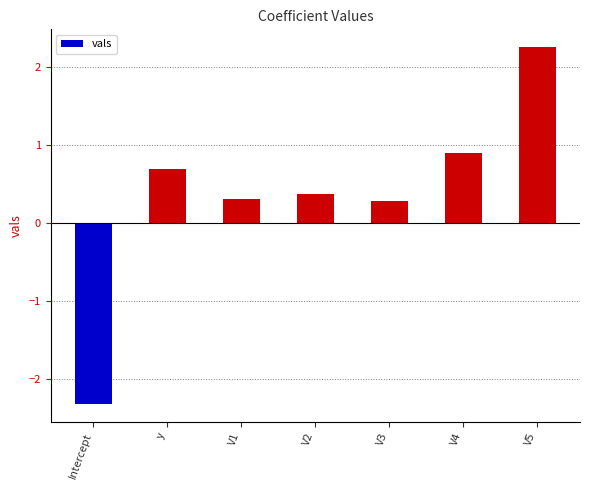

Which has a higher value, Intercept or V1?

V1